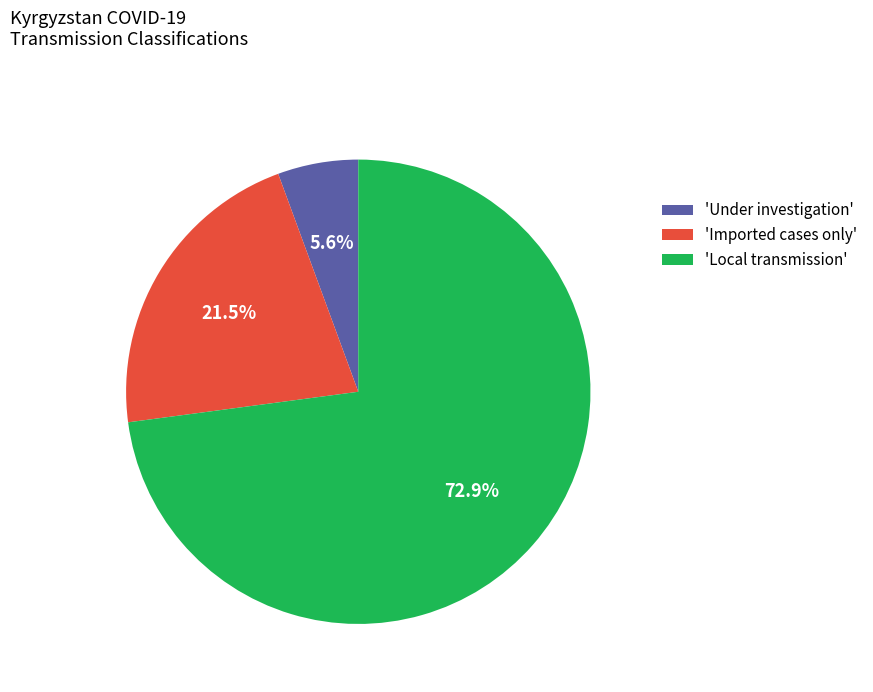

Rank the categories by value from lowest to highest.

'Under investigation', 'Imported cases only', 'Local transmission'